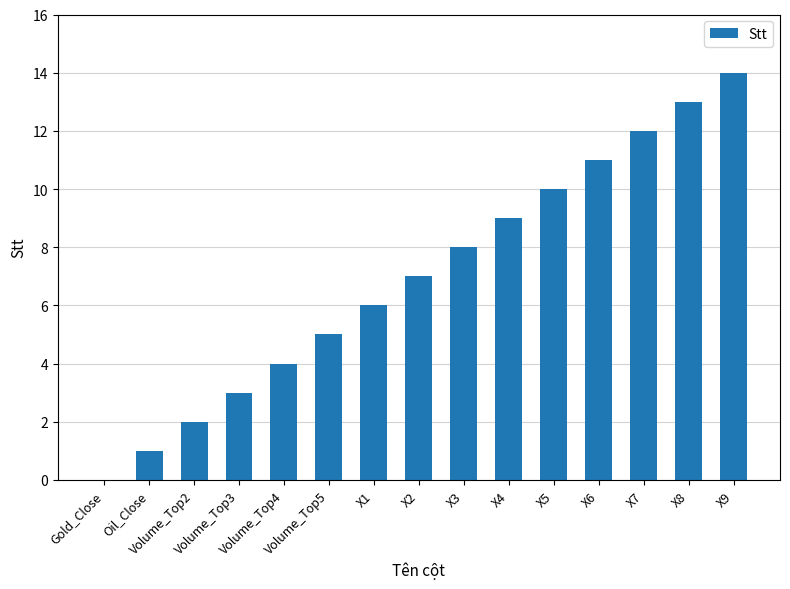

Is it true that the value at X6 is 16?

False